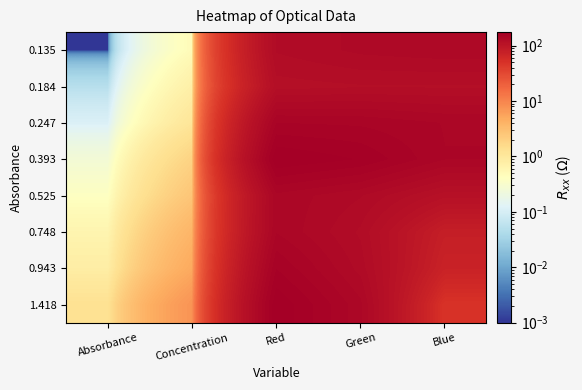

What is the difference between the highest and lowest values at Absorbance?

1.3